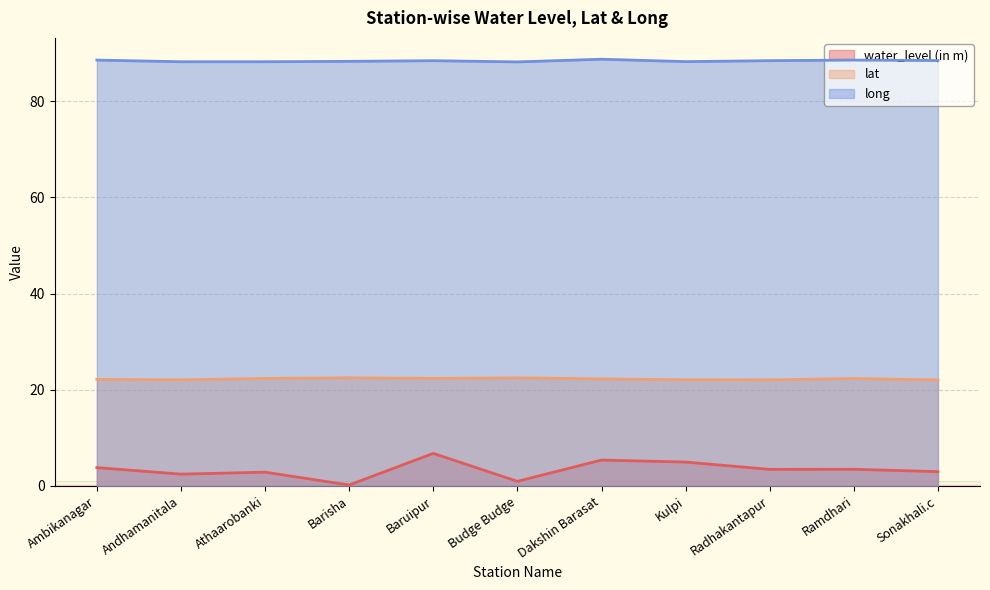

List the series in order of their peak value, lowest first.

water_level (in m), lat, long